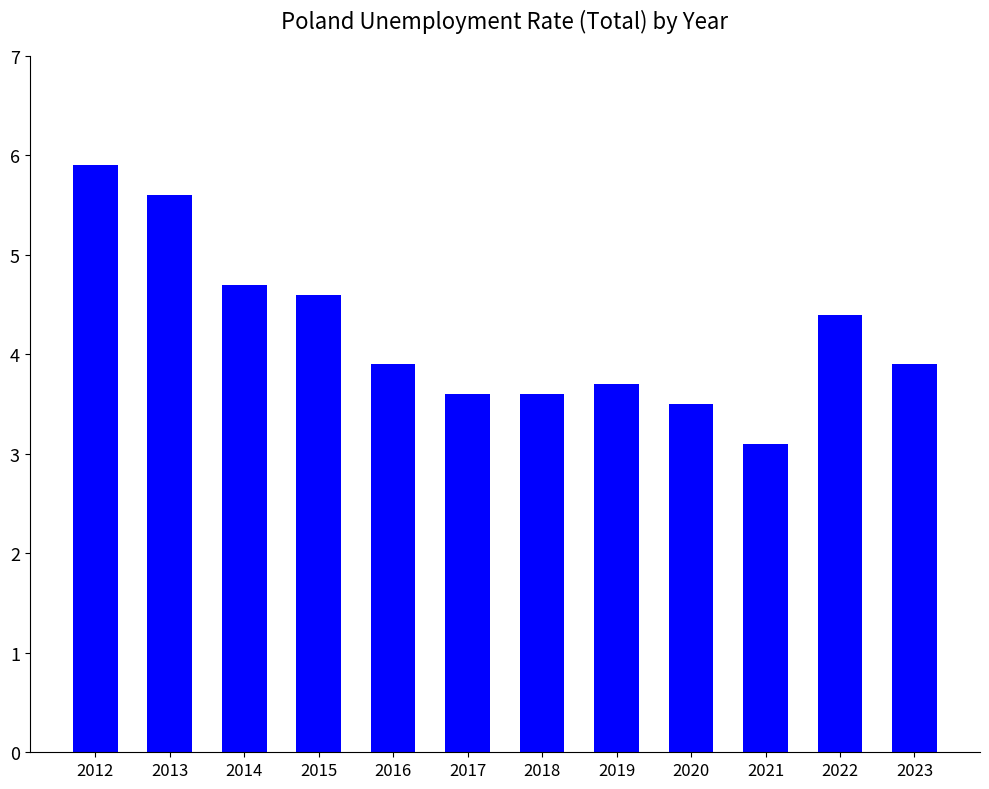

Which has a higher value, 2015 or 2023?

2015